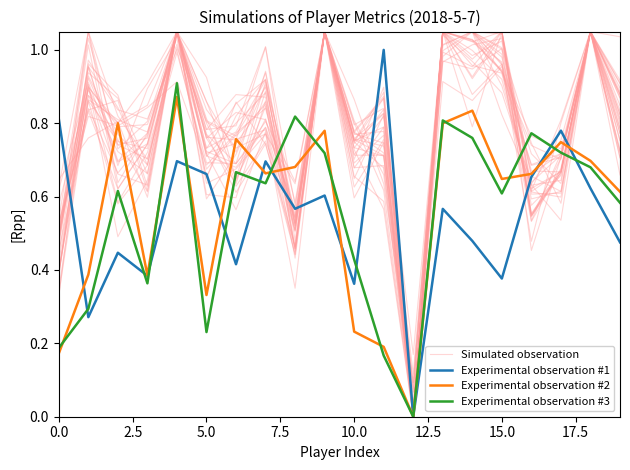

Does the chart have visible grid lines?

No